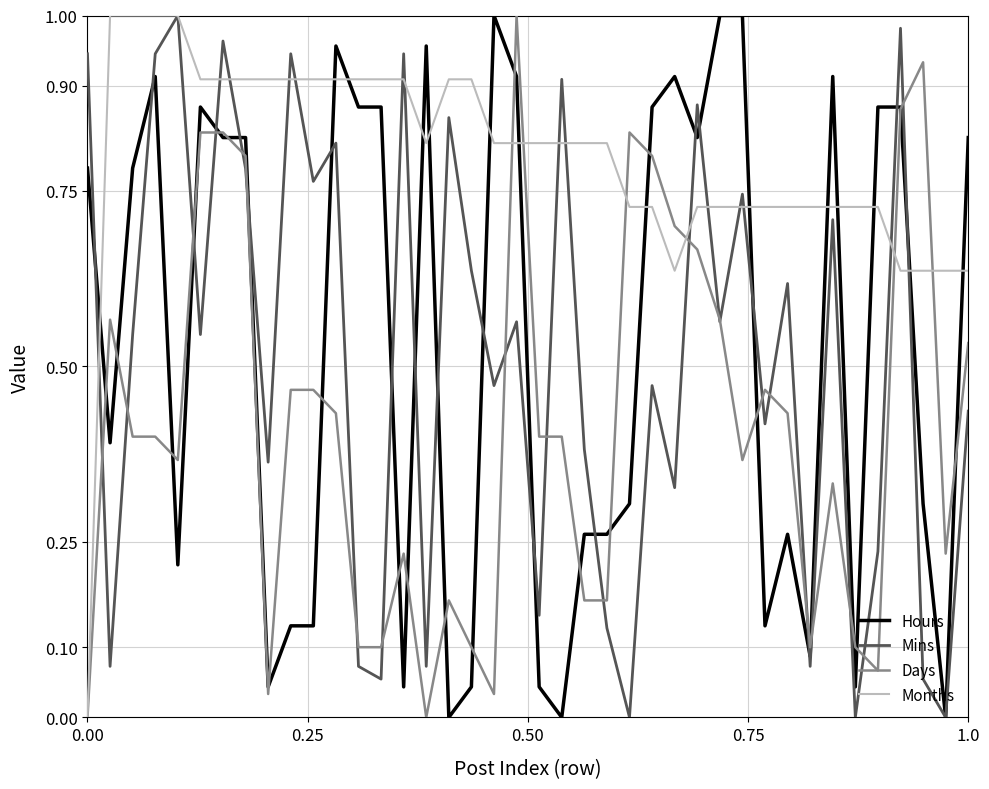

How many times do Hours and Months cross each other?

14